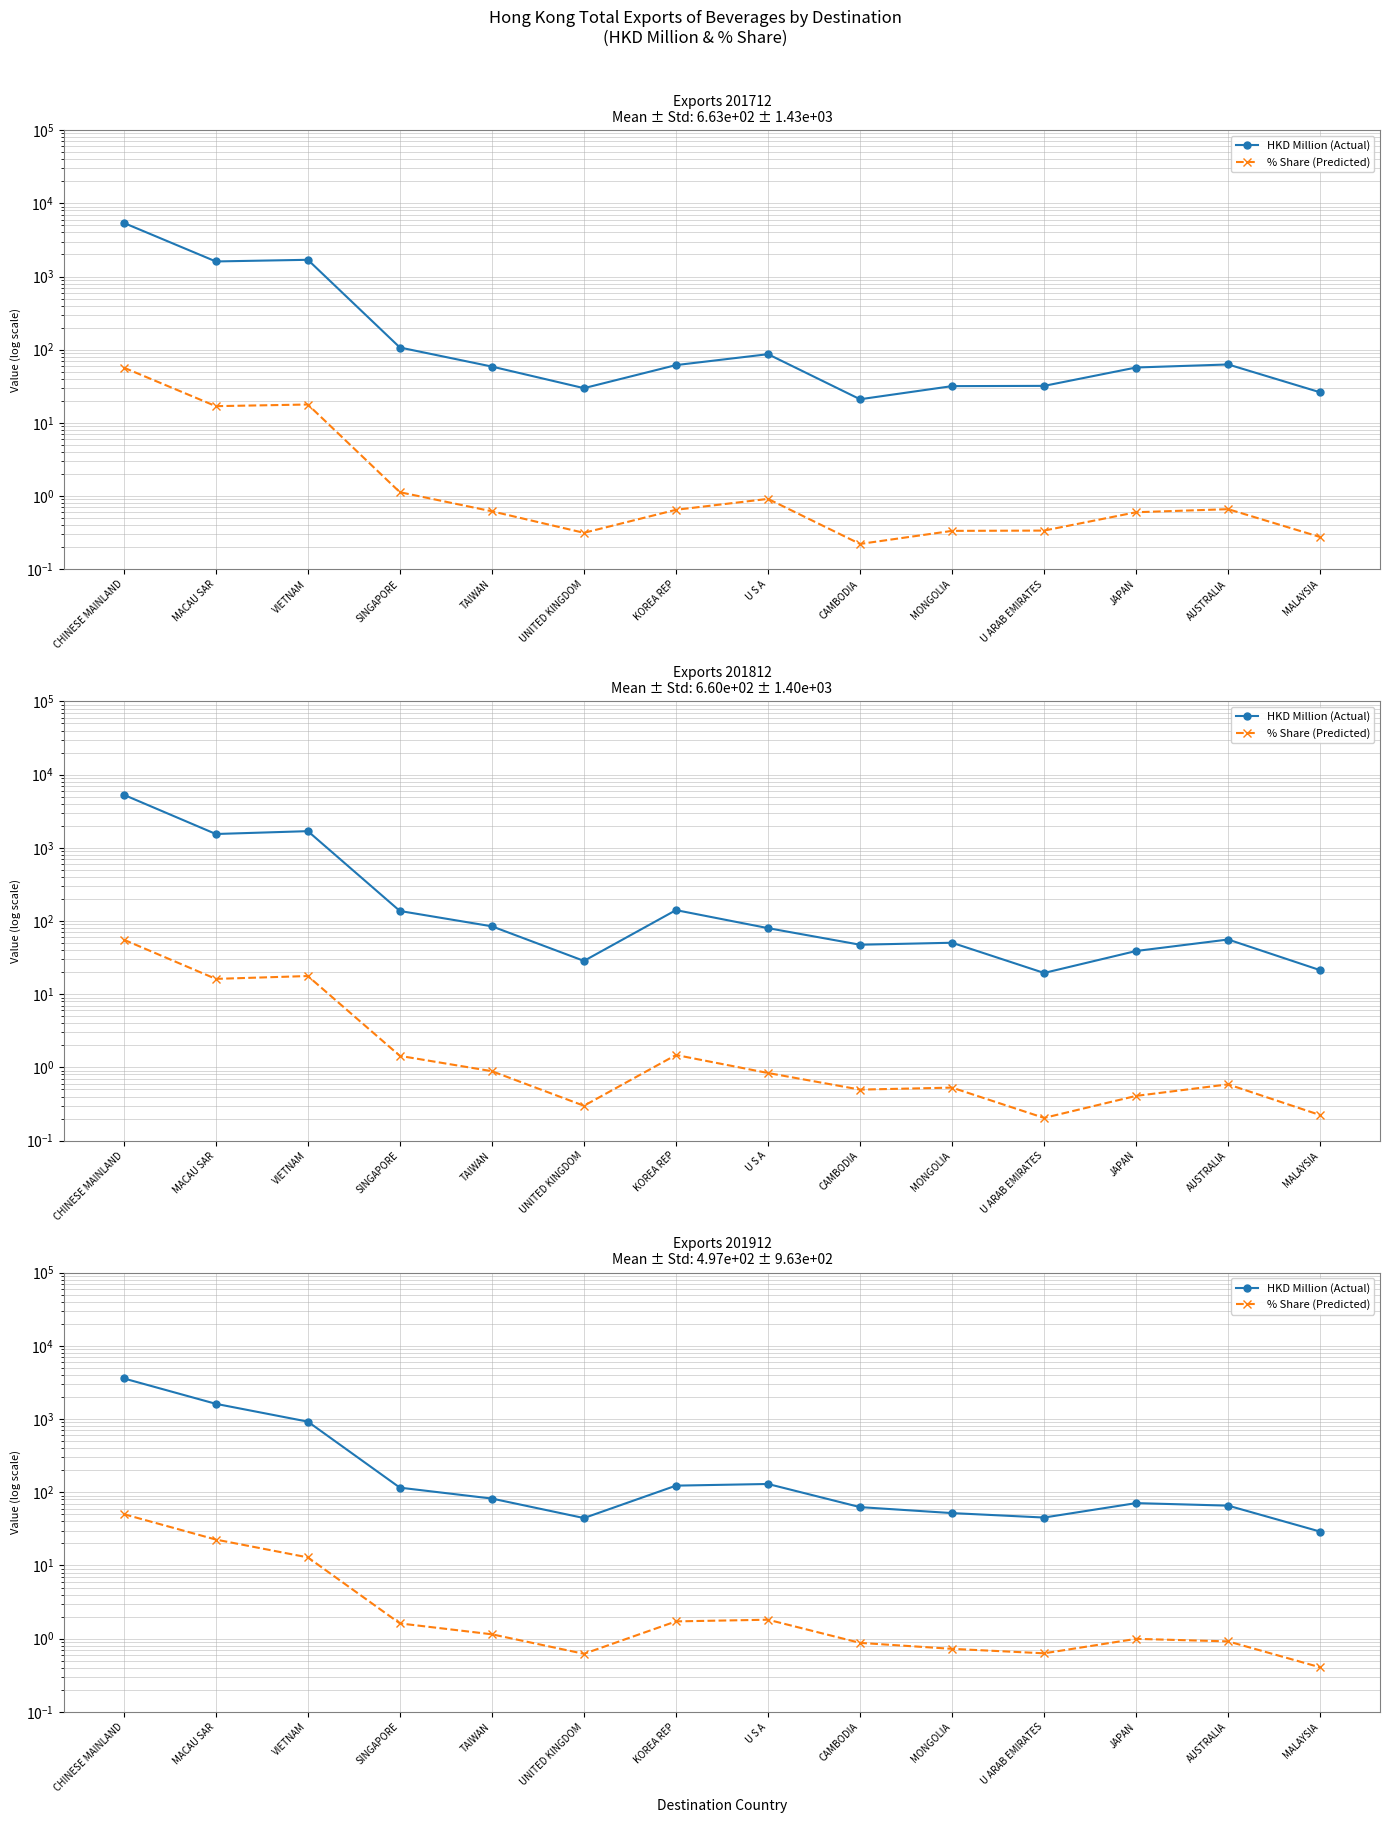

True or false: % Share (Predicted) and HKD Million (Actual) intersect in this chart.

False